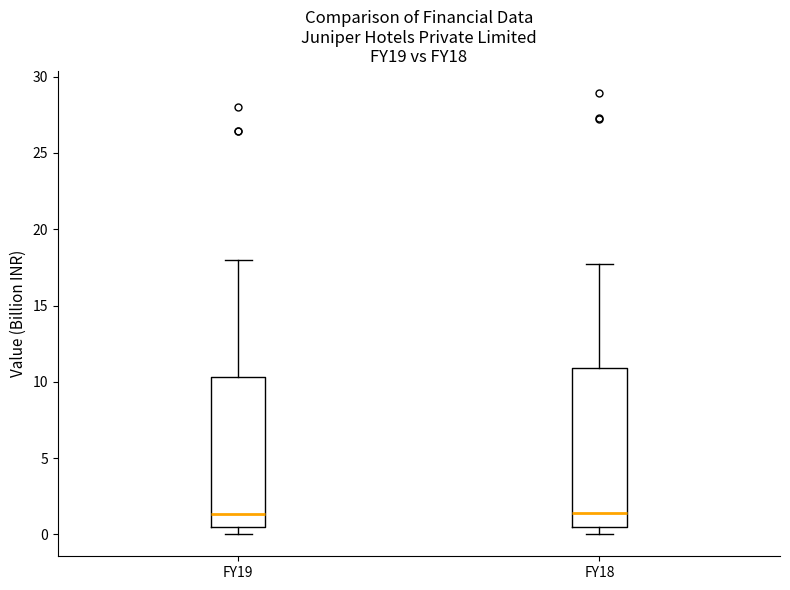

Reading left to right, read every box against the y-axis: the position of its median line, the range the box covers, and the ends of its whiskers. The values are not printed on the chart, so give them approximately, as read against the axis.

FY19: median 1.5, box 0.5 to 10.5, whiskers 0.0 to 18.0
FY18: median 1.5, box 0.5 to 11.0, whiskers 0.0 to 17.5